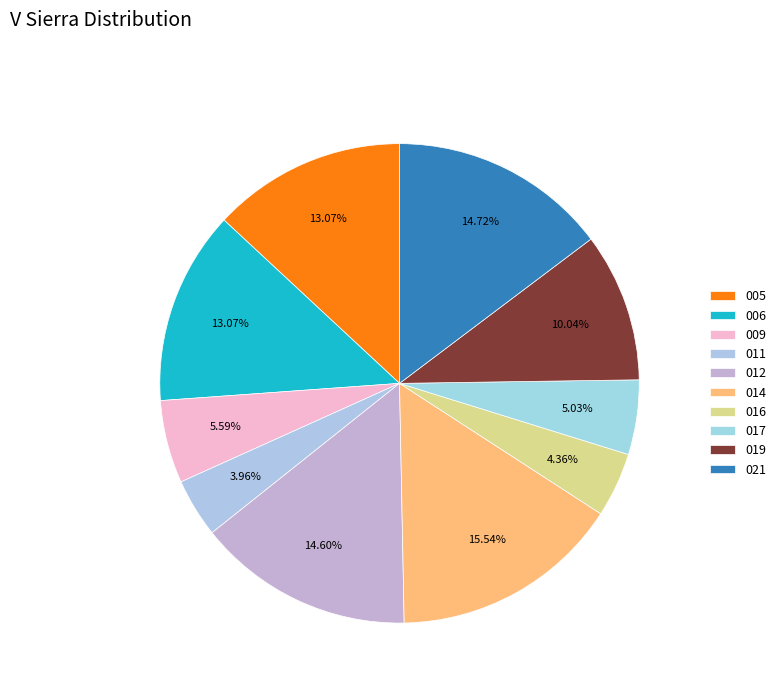

How many segments does this pie chart have?

10